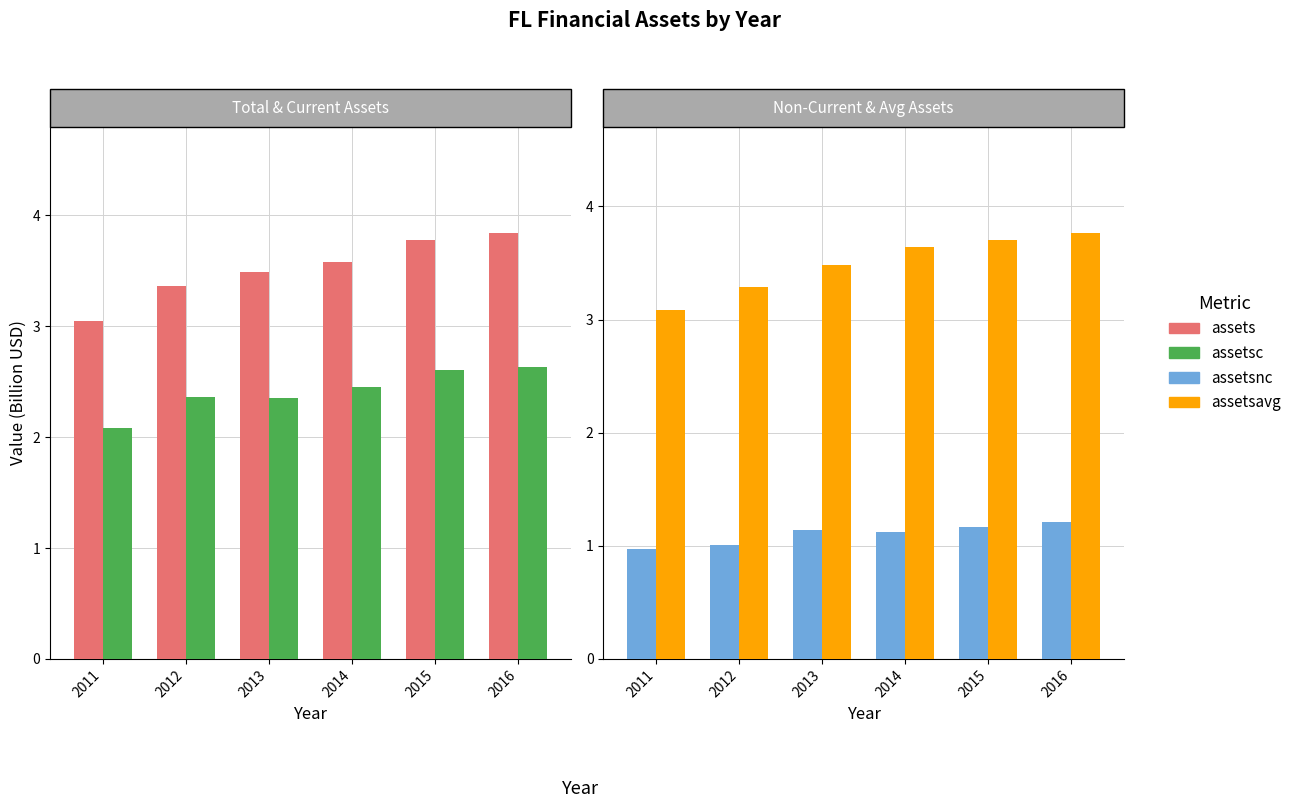

Which has a higher value, 2016 or 2012?

2016